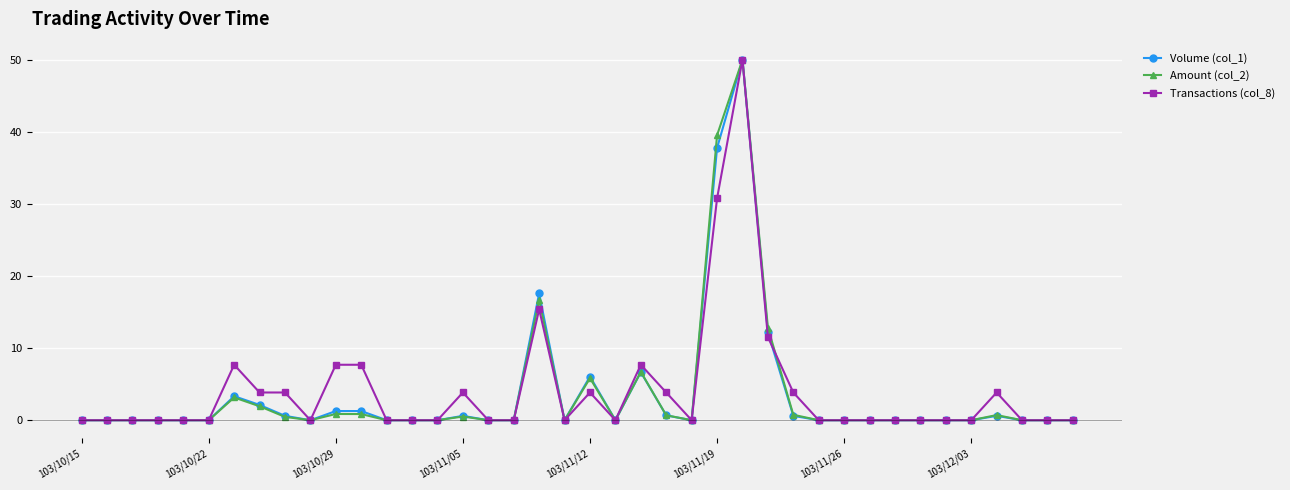

What is the difference between the second highest and minimum values in the Amount (col_2) series?

39.5